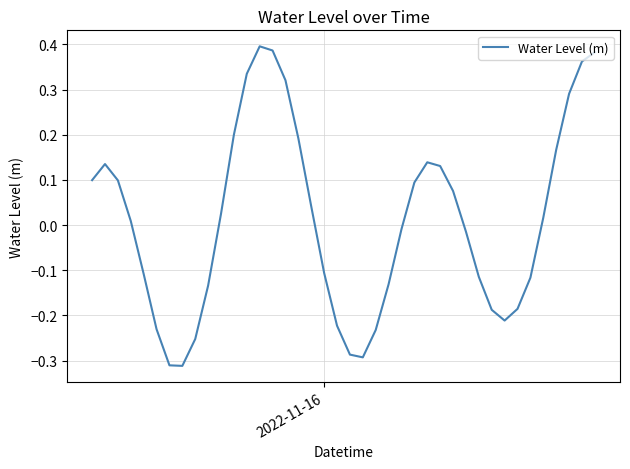

How many lines are shown in the chart?

1